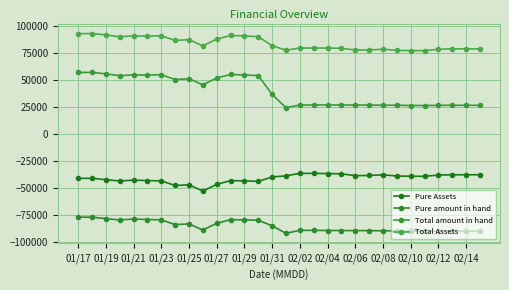

At which category does Pure Assets reach its first local valley?

01/23